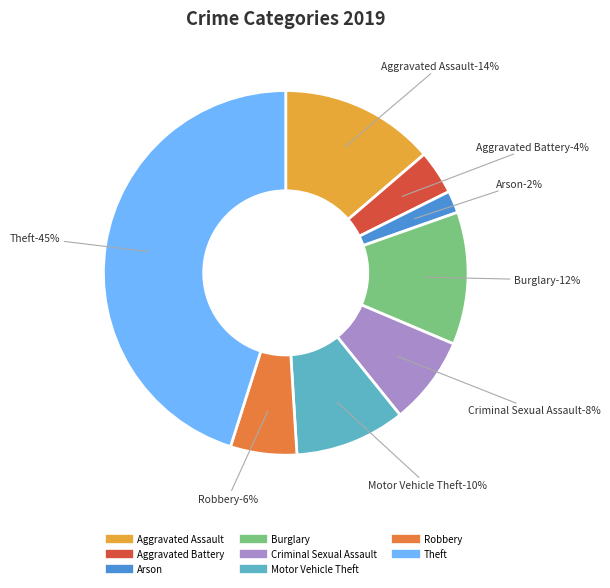

Which category has the biggest portion of the pie?

Theft